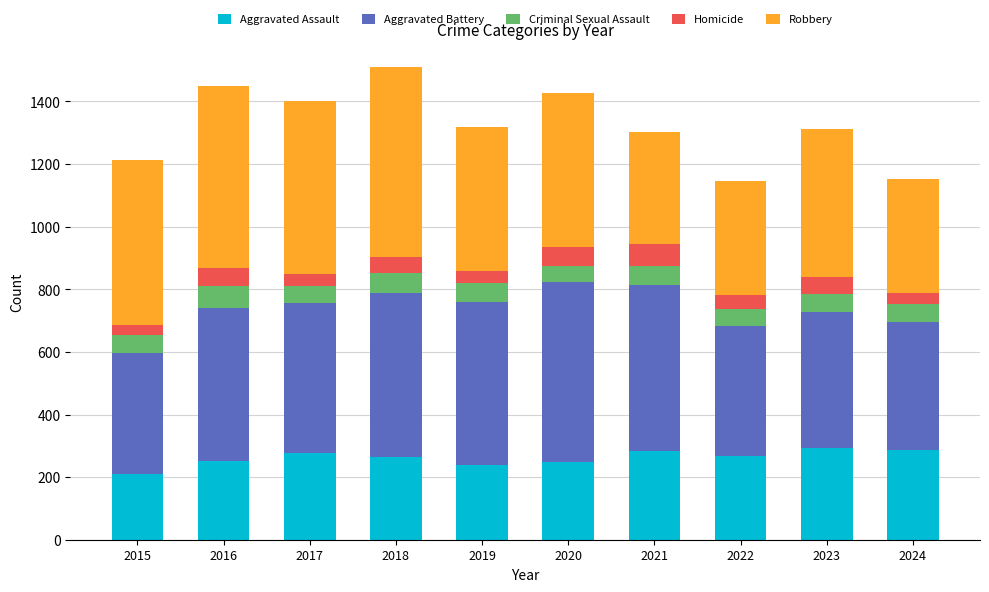

What is the highest value of the Aggravated Assault series?

293